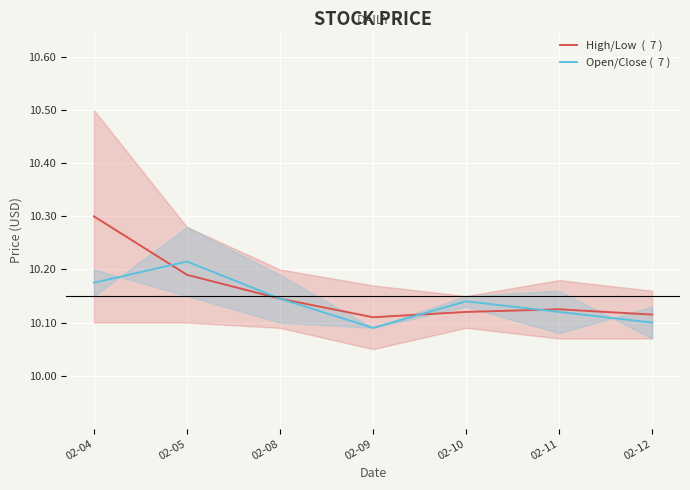

Which series changed the most between 02-04 and 02-12?

High/Low  (  7 )